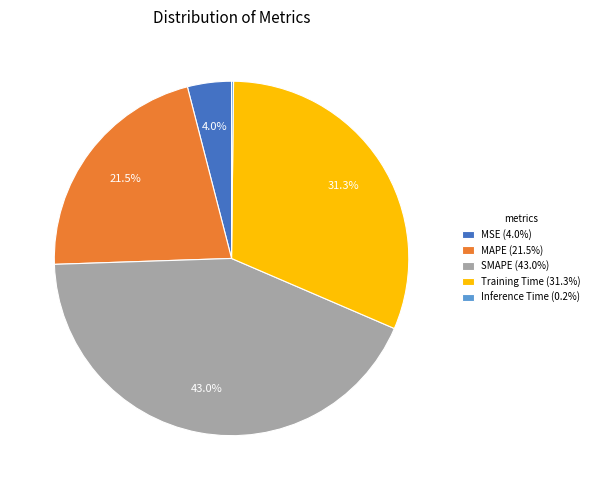

Do MSE (4.0%) and Training Time (31.3%) together represent more than half of the pie?

No